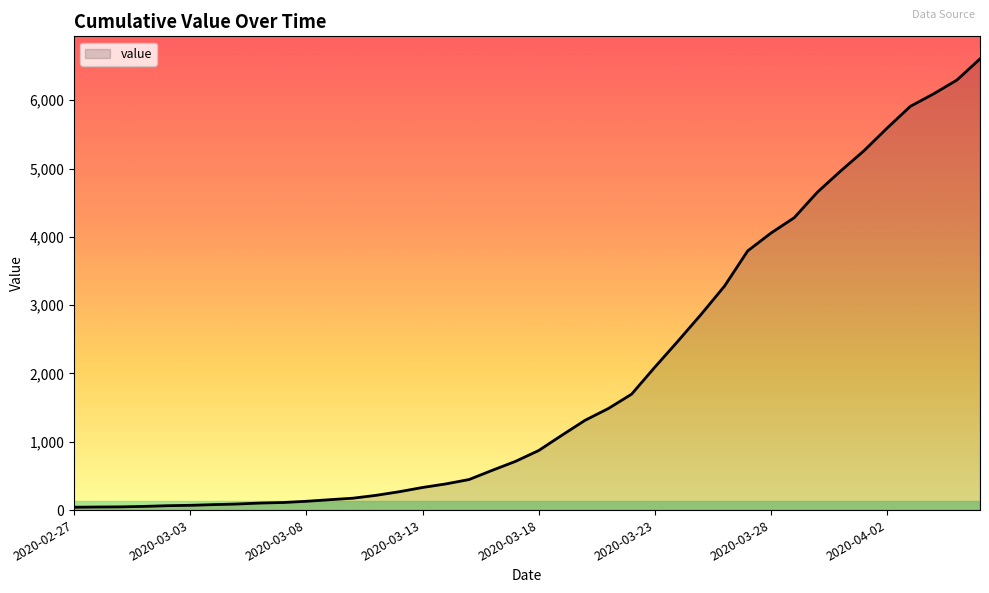

What is the difference between the maximum and minimum values?

6563